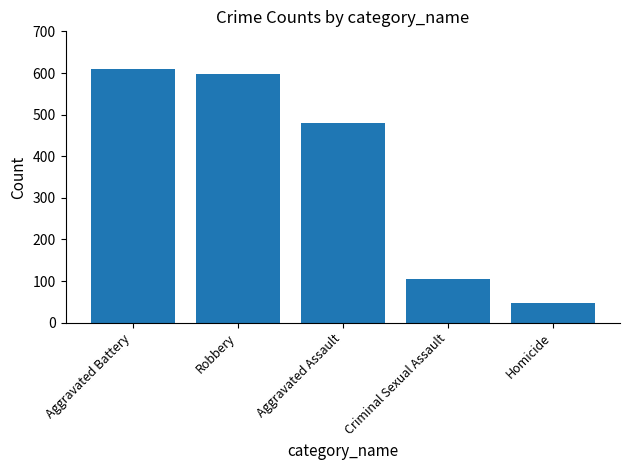

Between Homicide and Aggravated Assault, which is larger?

Aggravated Assault